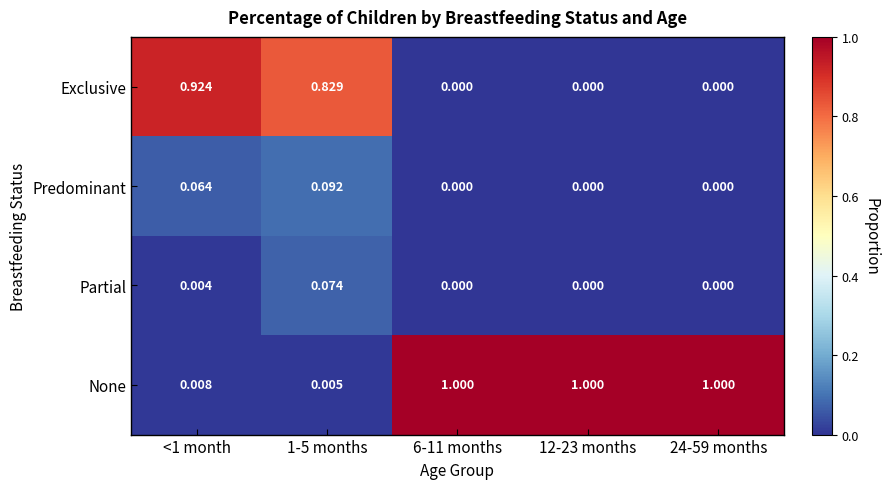

Which series has the widest spread of values?

None